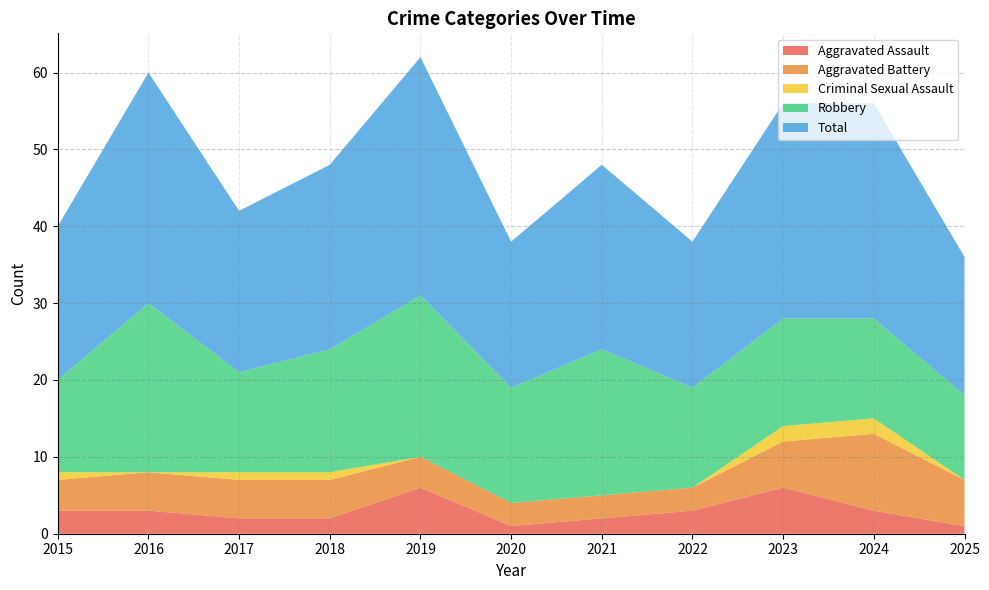

Reading right to left, what are all the values shown in this chart?

Aggravated Assault: 1	3	6	3	2	1	6	2	2	3	3
Aggravated Battery: 6	10	6	3	3	3	4	5	5	5	4
Criminal Sexual Assault: 0	2	2	0	0	0	0	1	1	0	1
Robbery: 11	13	14	13	19	15	21	16	13	22	12
Total: 18	28	28	19	24	19	31	24	21	30	20